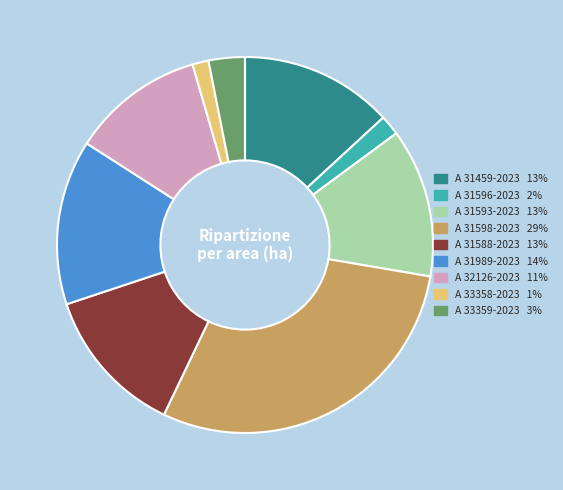

How many slices are in this pie chart?

9